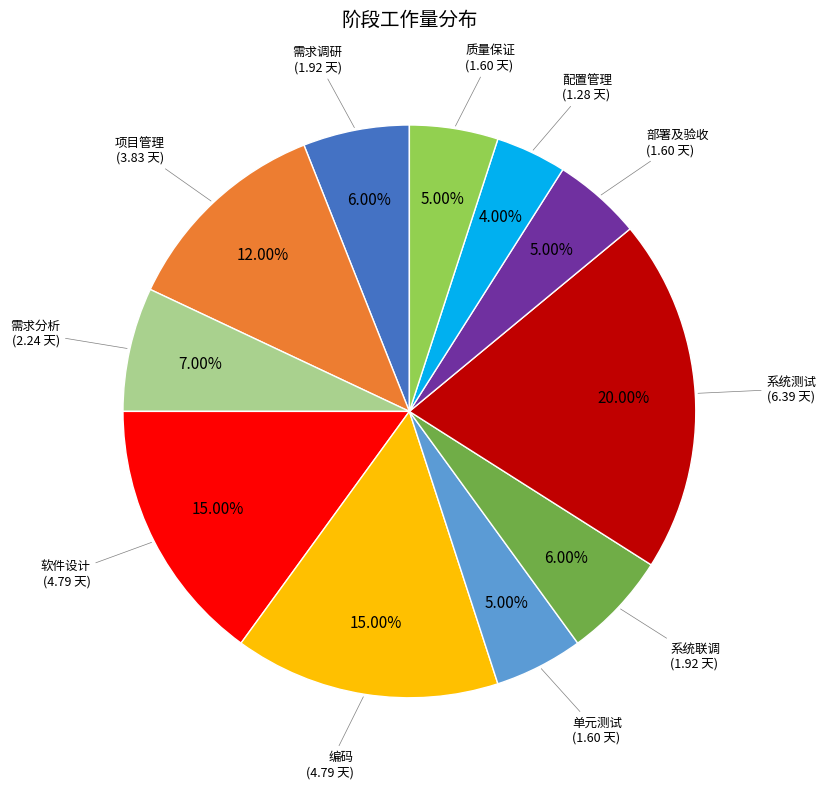

Does any single category account for the majority?

No